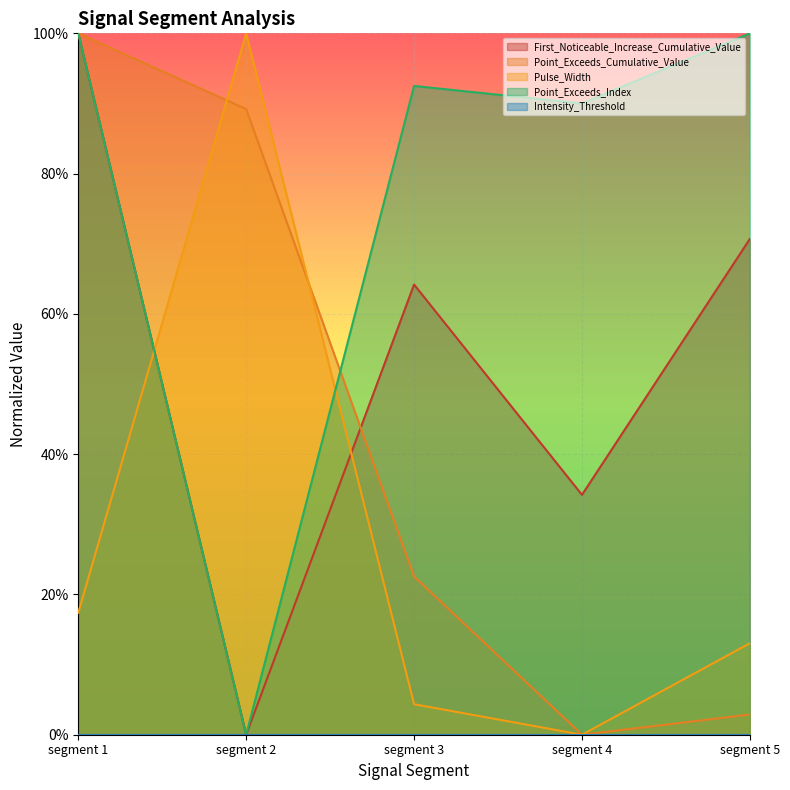

List the labels in order of Pulse_Width value, smallest first.

segment 4, segment 3, segment 5, segment 1, segment 2